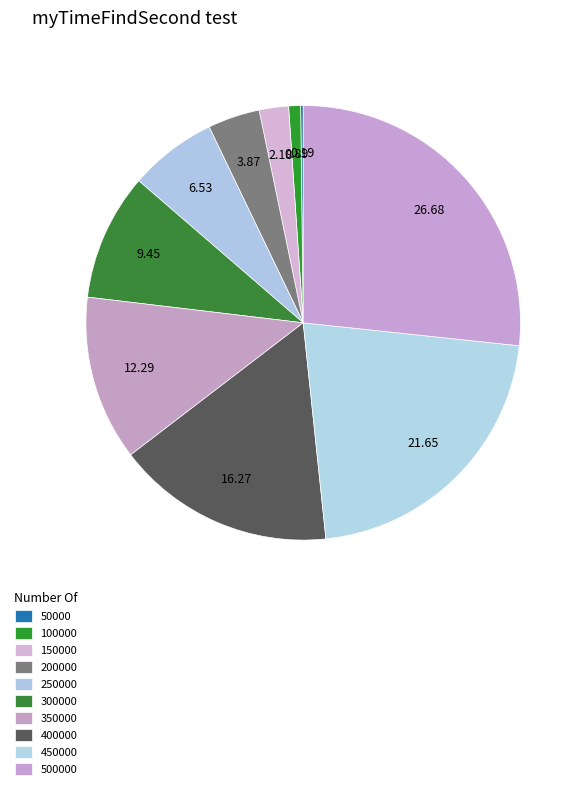

To the nearest percent, what percentage of the pie is 200000?

4%